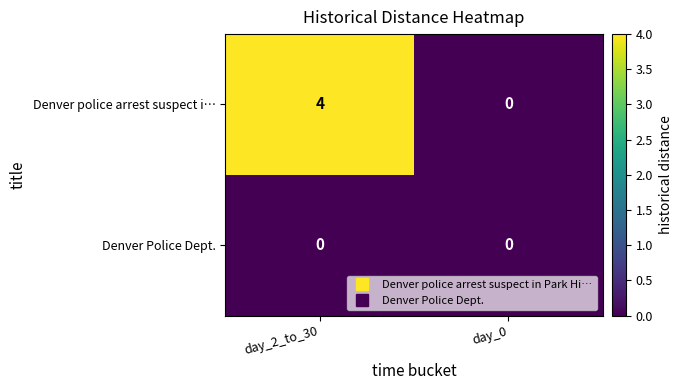

Reading left to right, extract all data points from this chart.

Denver police arrest suspect i…: day_2_to_30=4	day_0=0
Denver Police Dept.: day_2_to_30=0	day_0=0